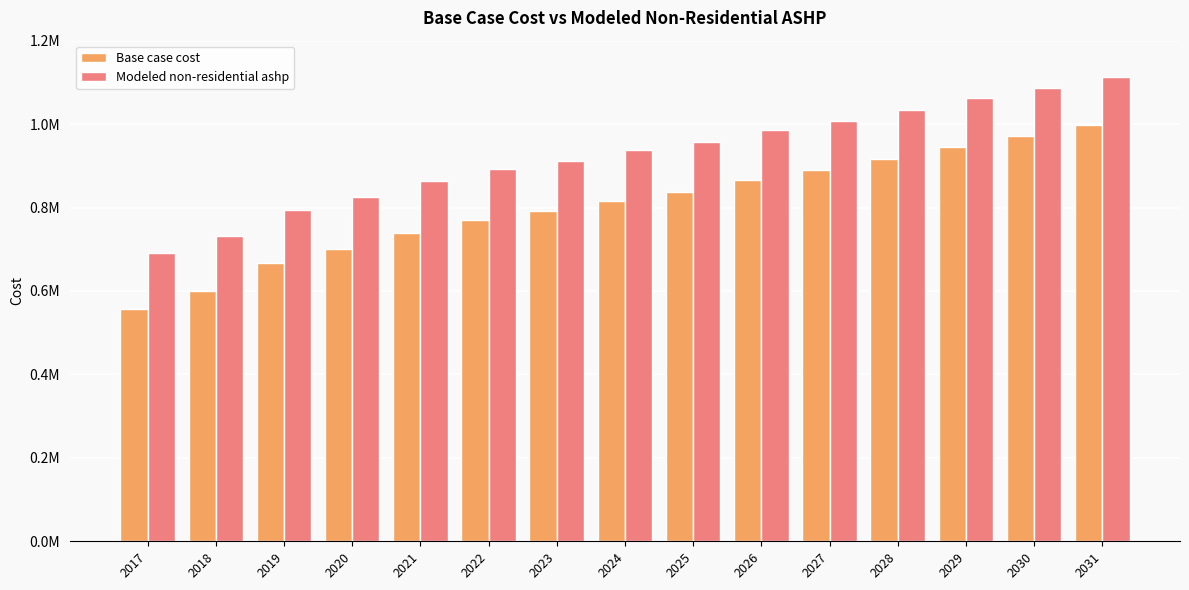

What is the lowest value of the Base case cost series?

556628.1